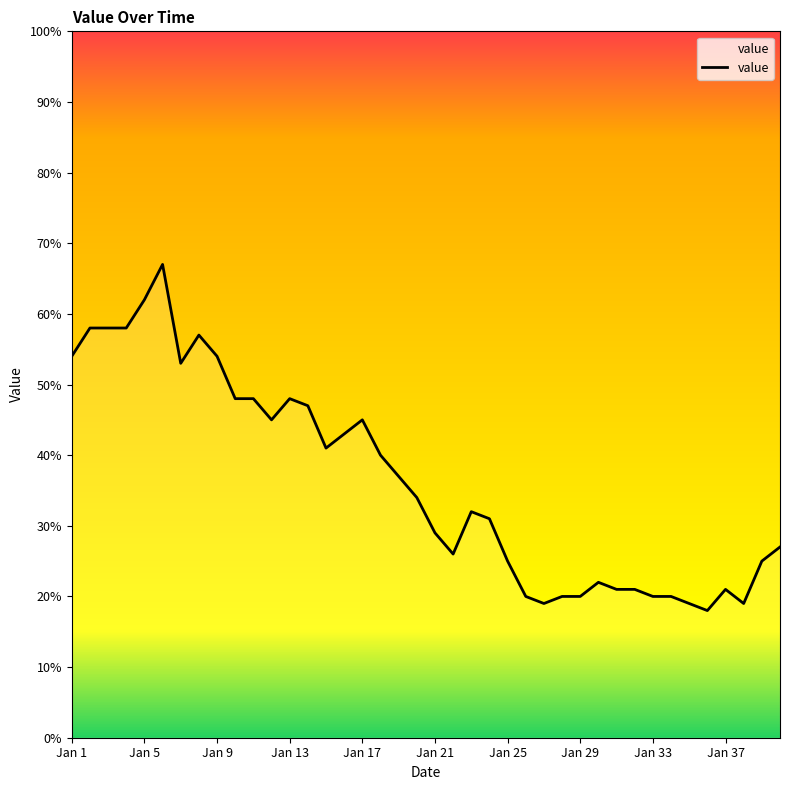

What is the greatest value displayed?

67